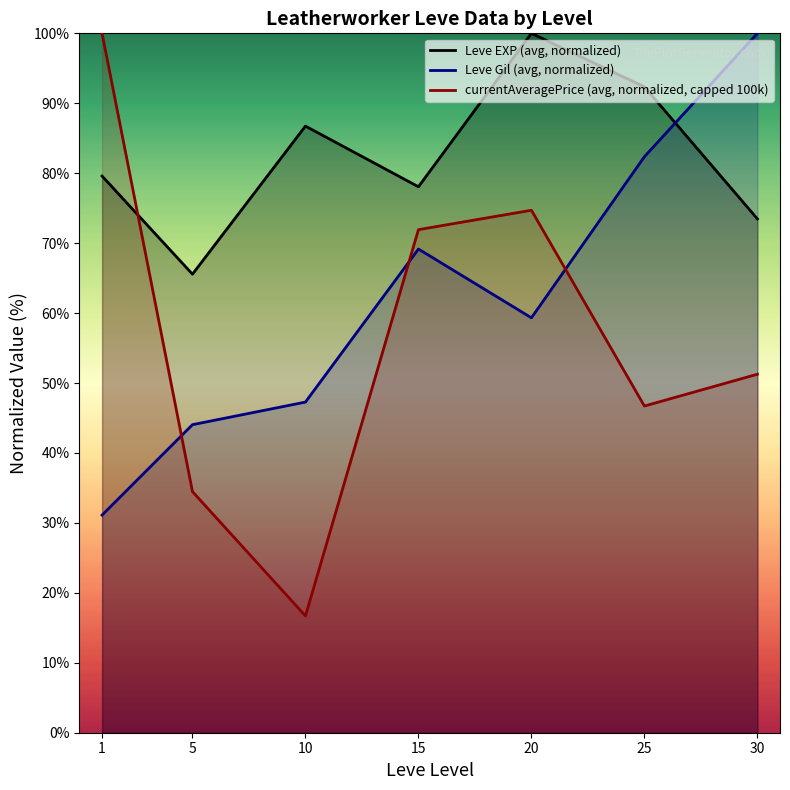

What is the maximum value for Leve EXP (avg, normalized)?

100.0